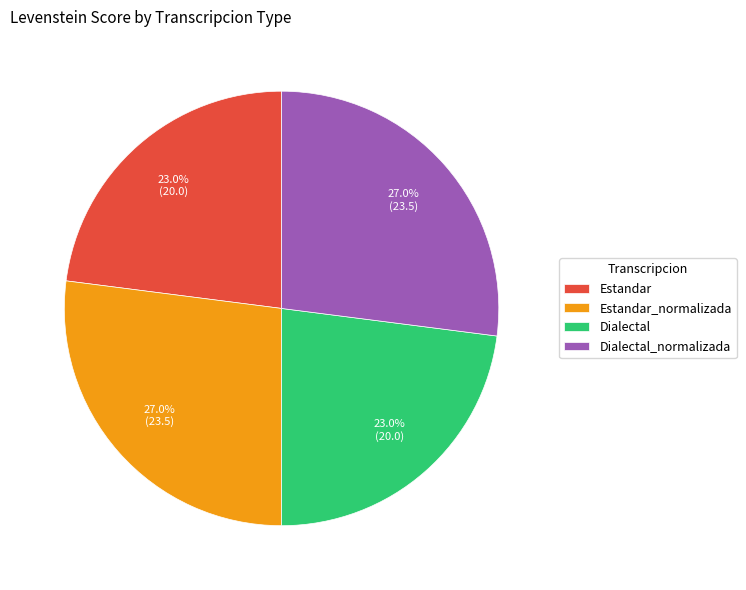

How much of the chart is everything except Dialectal?

77.0%